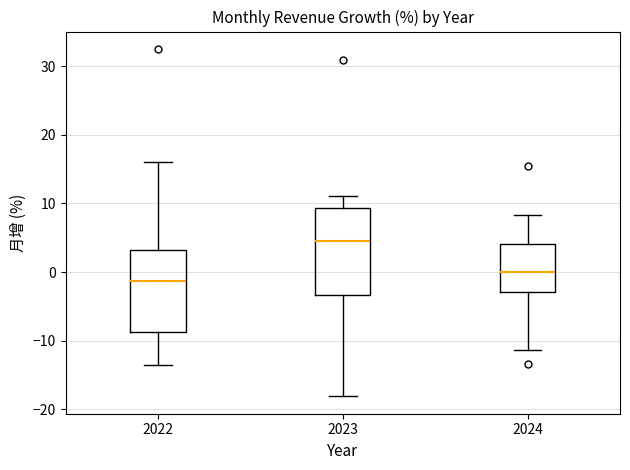

Where does the lower whisker of the box at x = 2023 end on the y-axis? The values are not printed on the chart, so give them approximately, as read against the axis.

-18